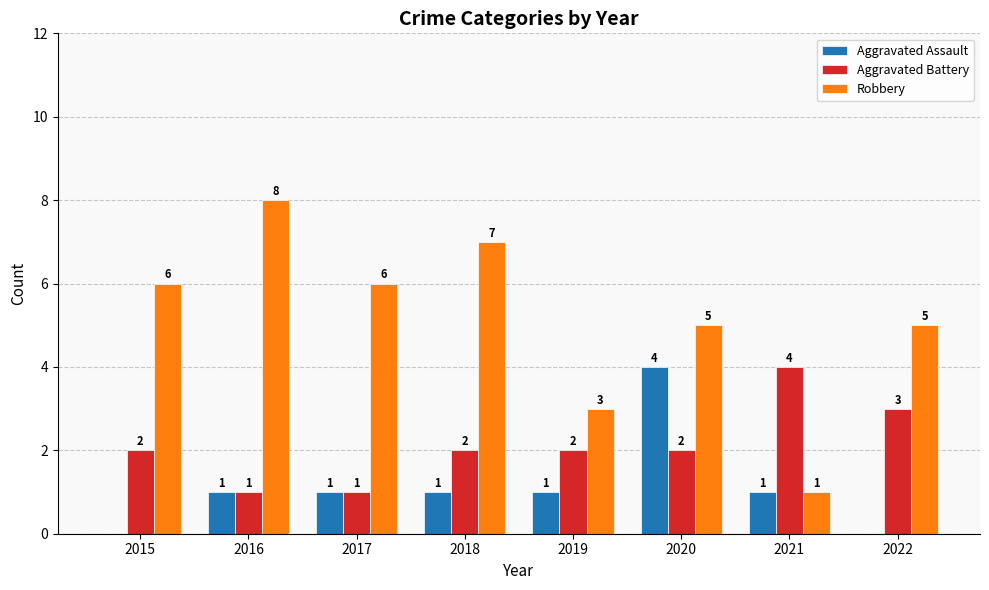

What is the sum of all Aggravated Battery values?

17